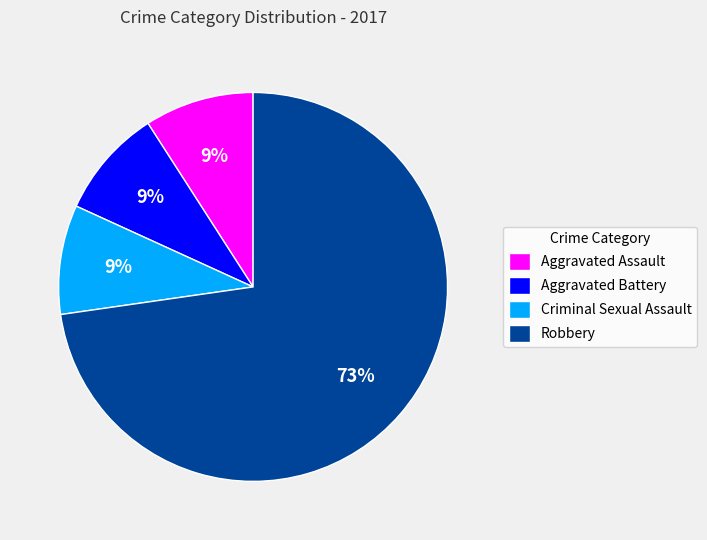

Which category has the biggest portion of the pie?

Robbery